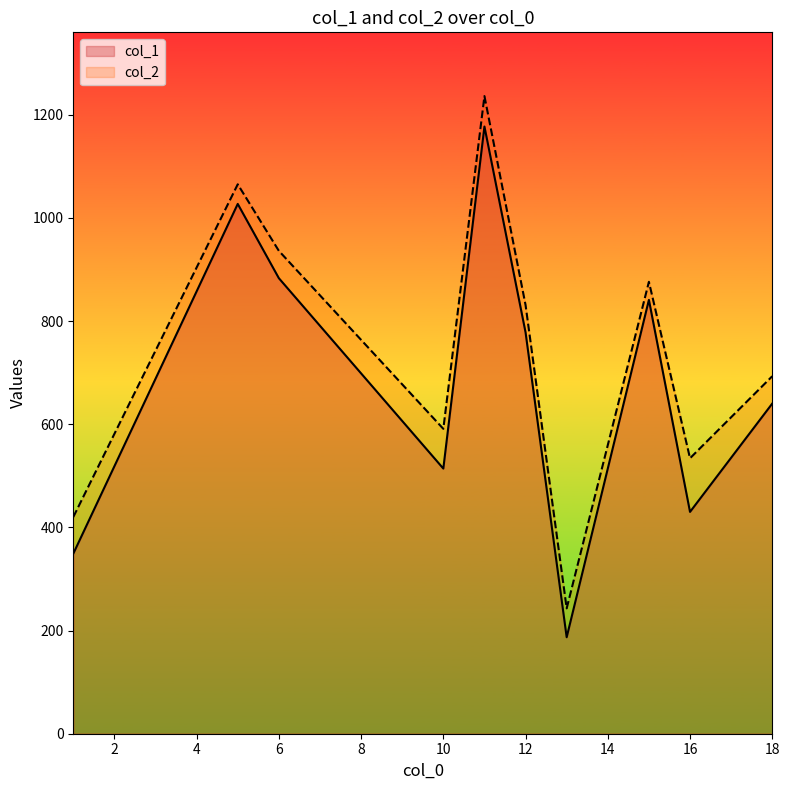

What is the sum of all col_2 values?

7425